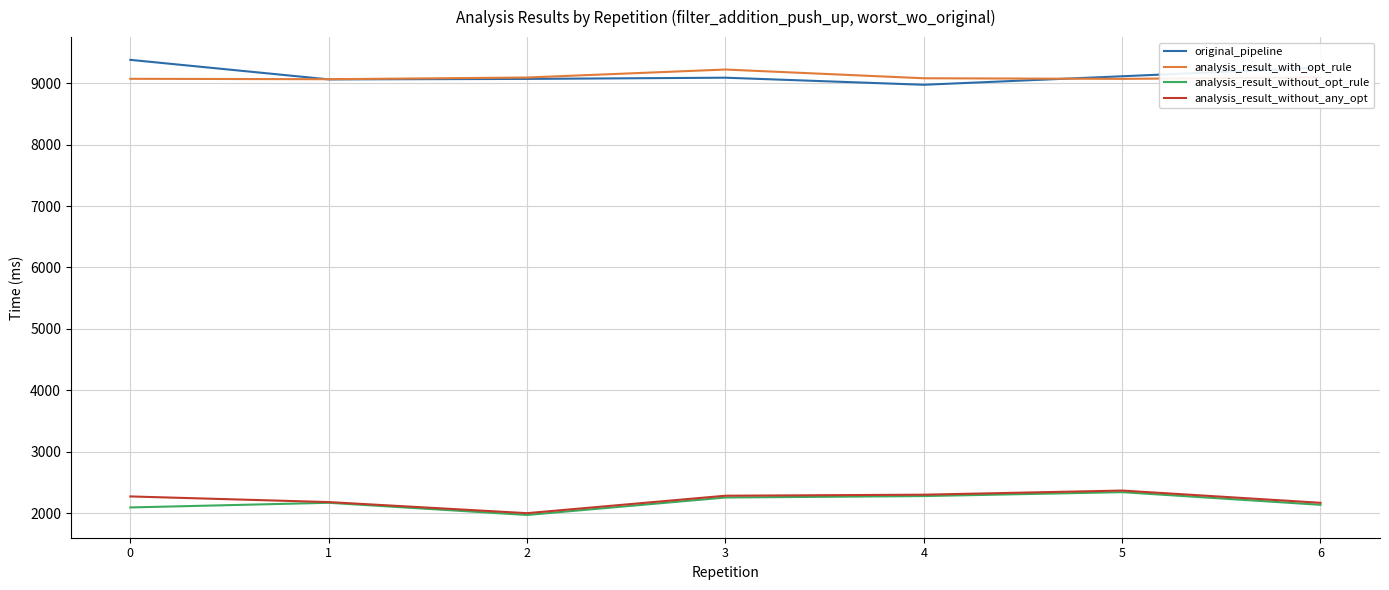

True or false: original_pipeline and analysis_result_without_any_opt cross at least once.

False